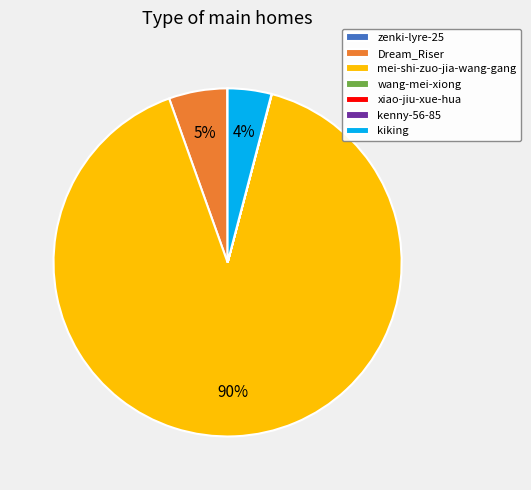

What percentage is the kiking slice, to the nearest percent?

4%